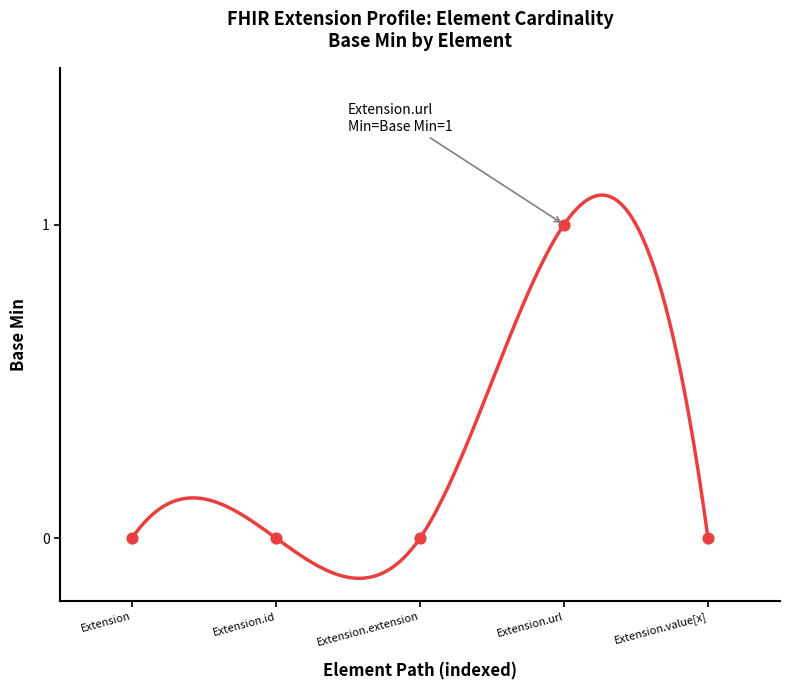

Between Extension.id and Extension, which is larger?

Extension.id